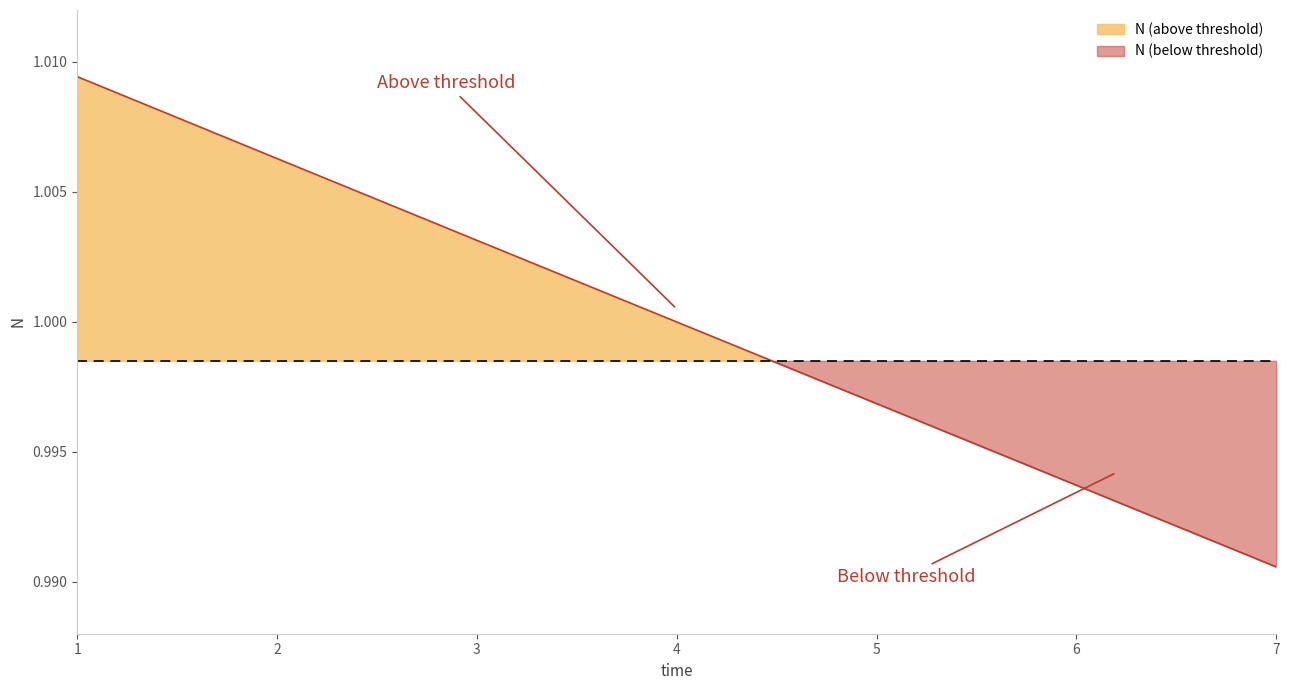

Approximately how many times larger is the value at 7 compared to 3?

1.0